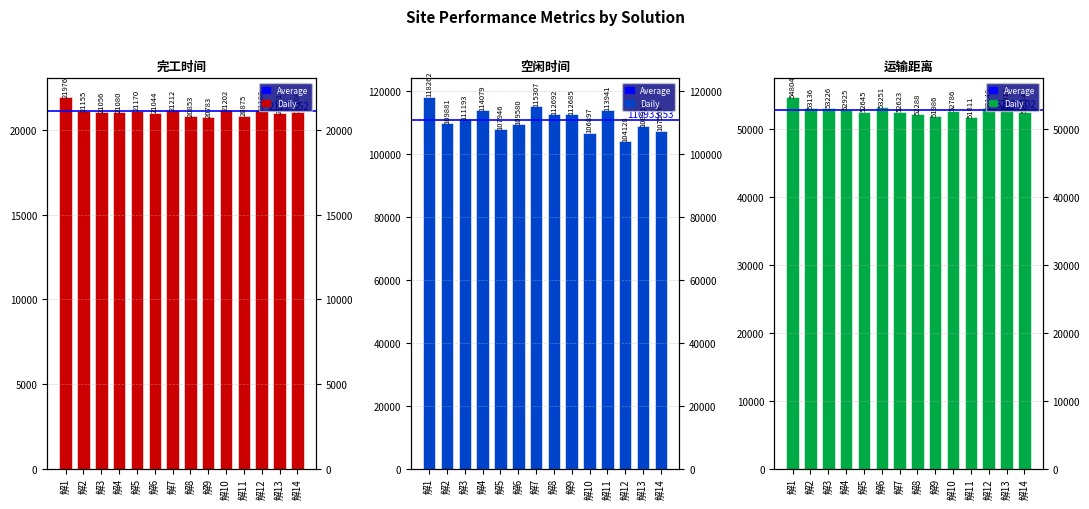

What is the lowest value of the 完工时间 series?

20783.2